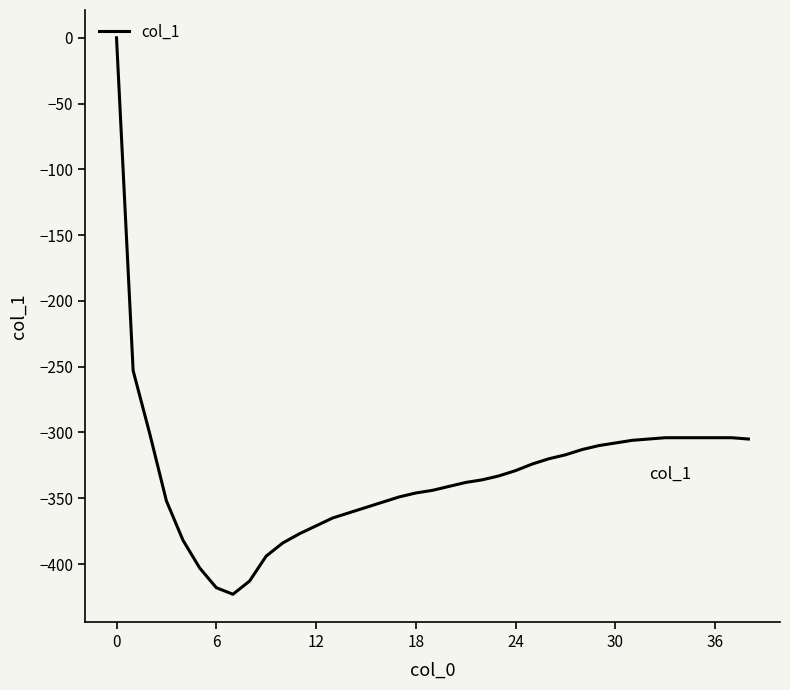

What is the difference between the maximum and minimum values?

423